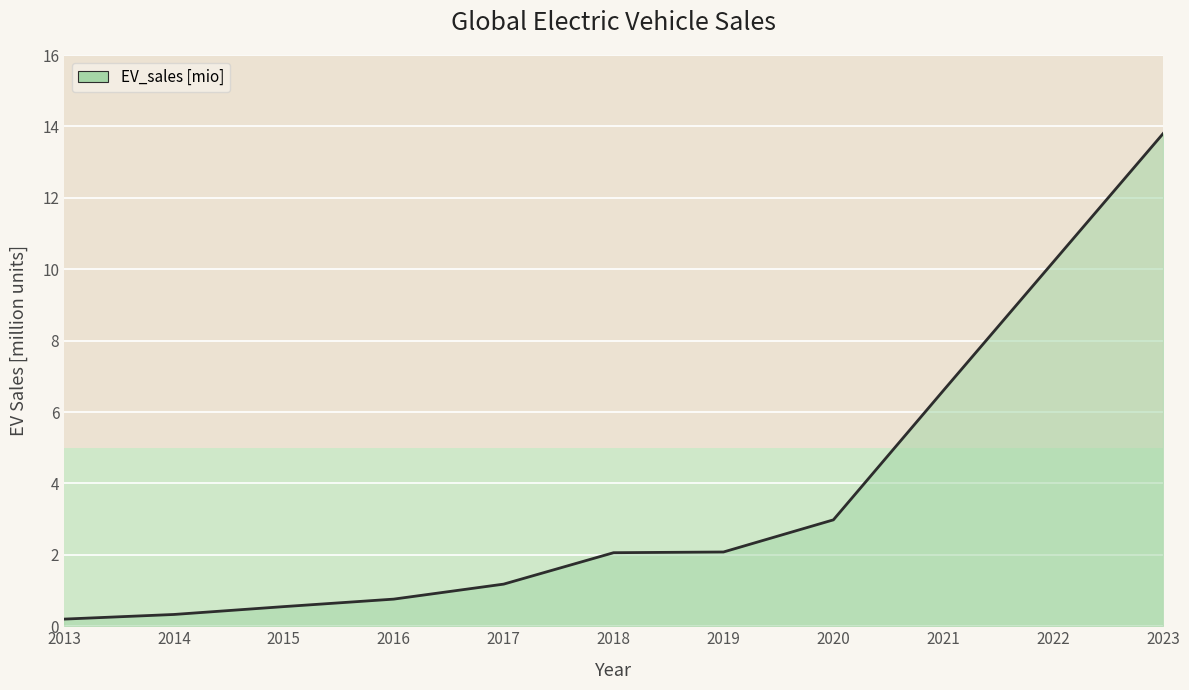

Reading left to right, what are all the values shown in this chart?

0.2	0.3	0.6	0.8	1.2	2.1	2.1	3.0	6.6	10.2	13.8